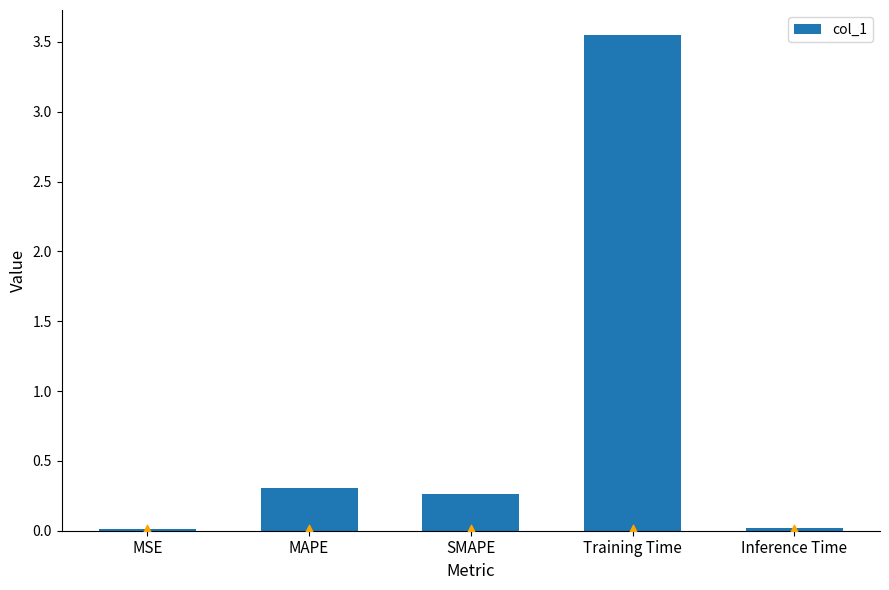

What is the ratio of the value at MAPE to the value at Training Time?

0.1